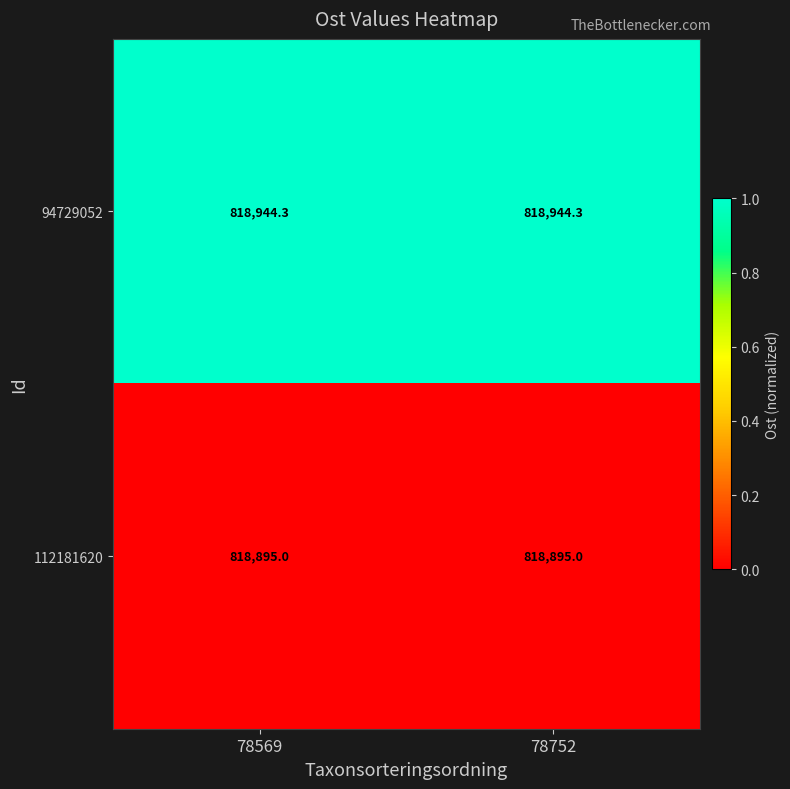

Which series has the largest total across all categories?

94729052